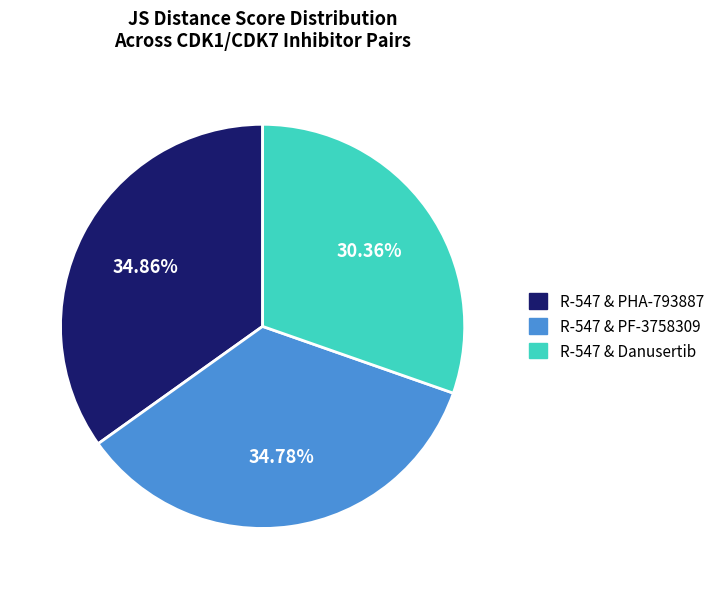

Is the sum of R-547 & PF-3758309 and R-547 & Danusertib greater than half?

Yes